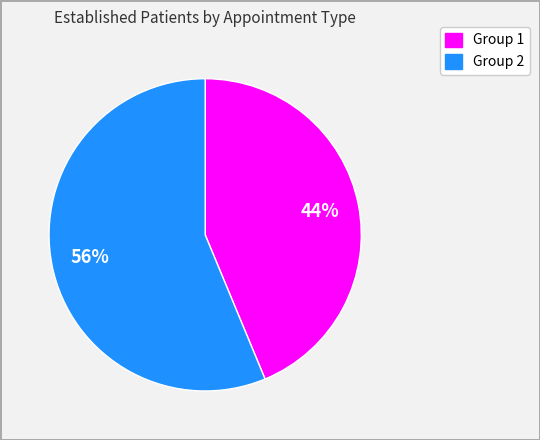

How many slices are in this pie chart?

2